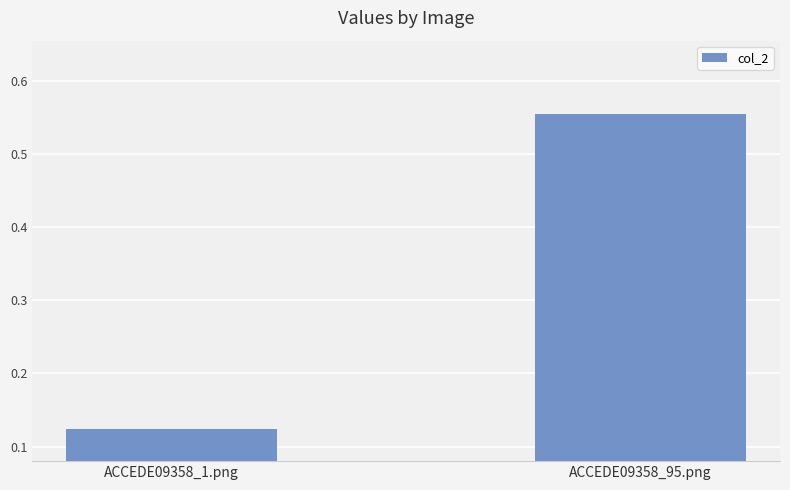

Are the bars horizontal?

No